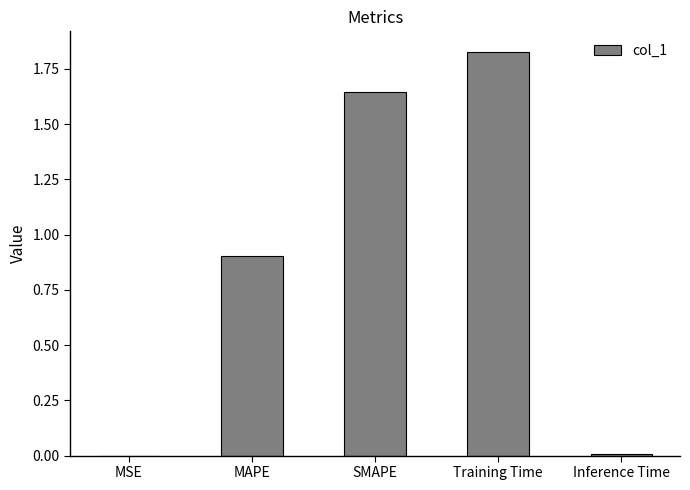

The value at SMAPE is 2.9. True or false?

False